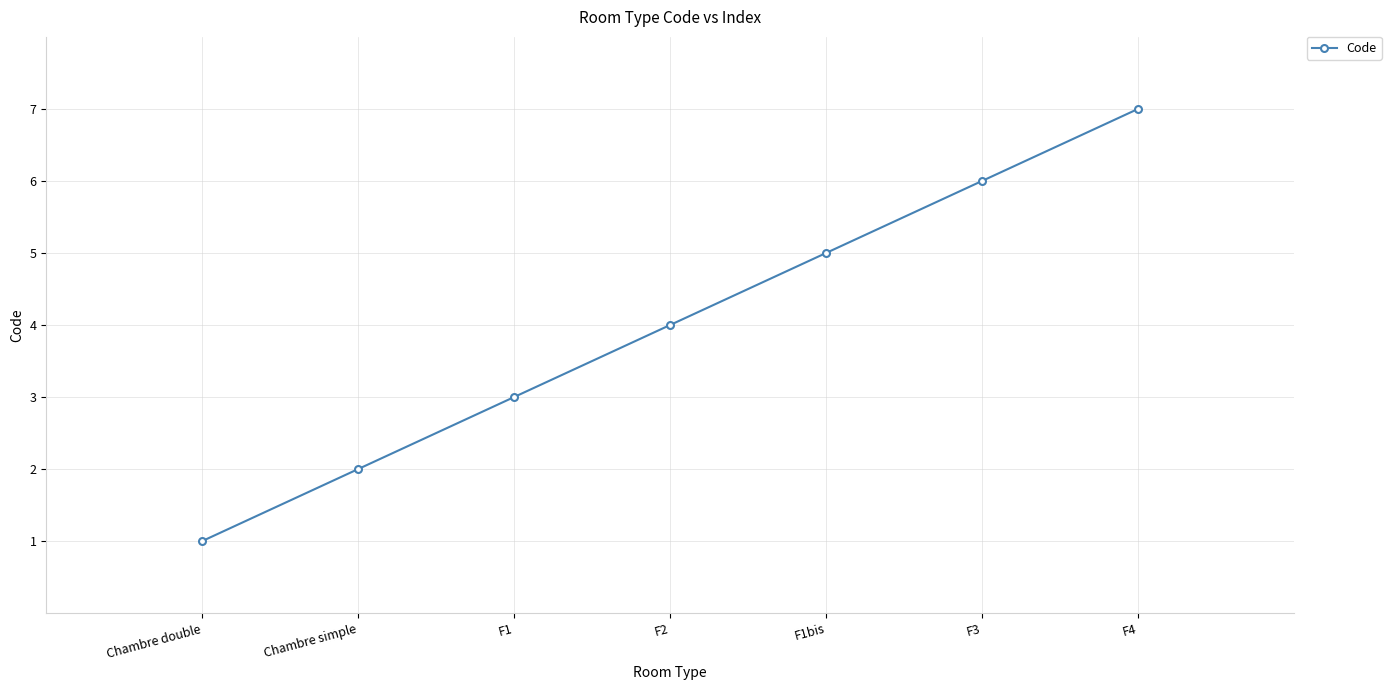

List the labels in order of value, smallest first.

Chambre double, Chambre simple, F1, F2, F1bis, F3, F4